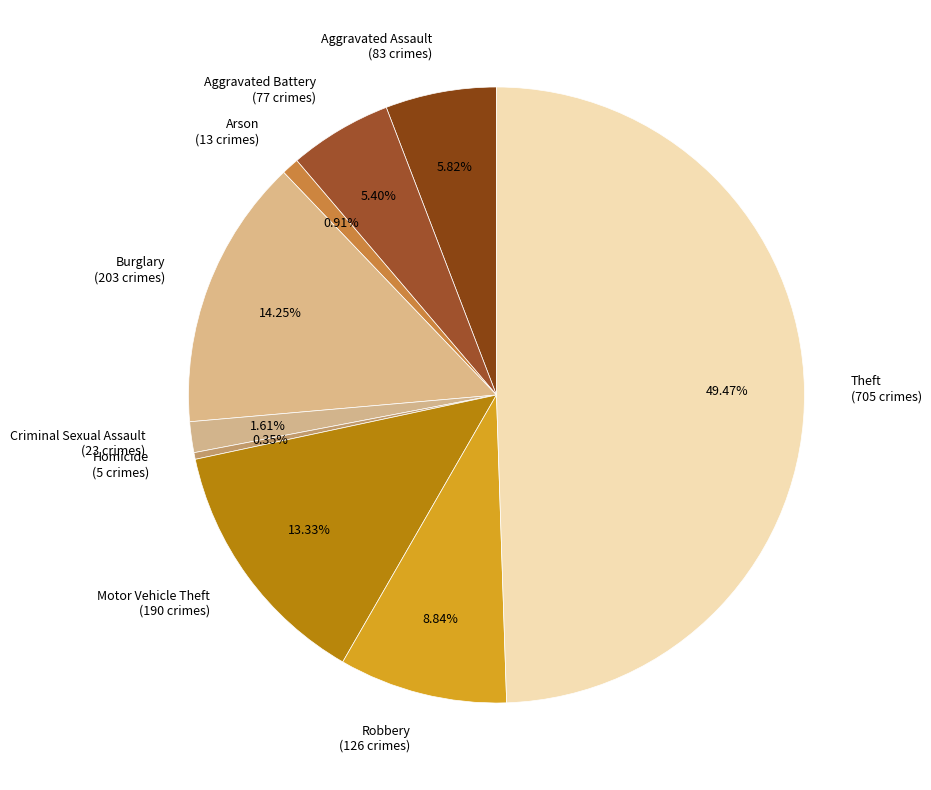

What is the smallest slice in the pie chart?

Homicide